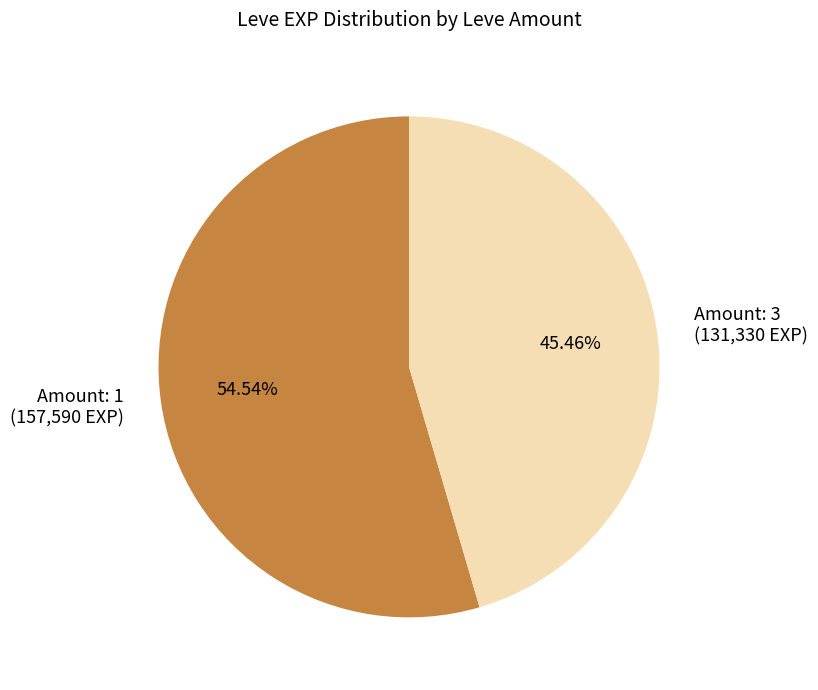

To the nearest percent, what is the average slice percentage?

50%